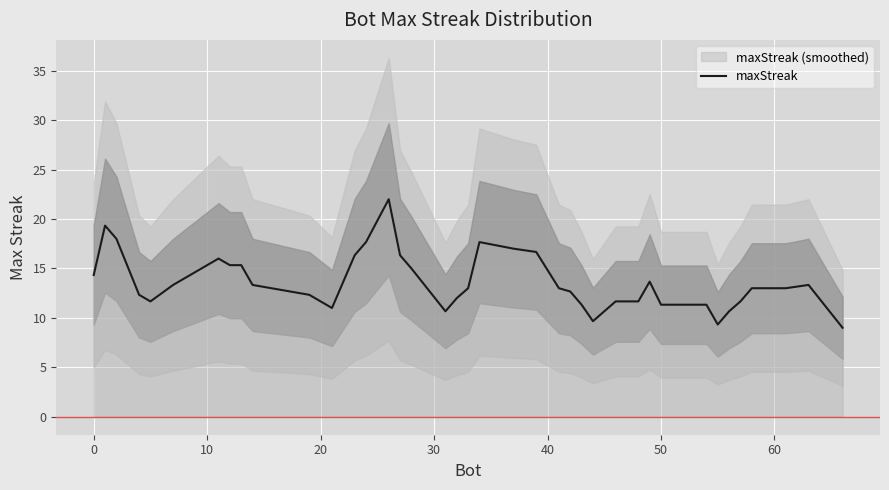

How many lines are shown in the chart?

1